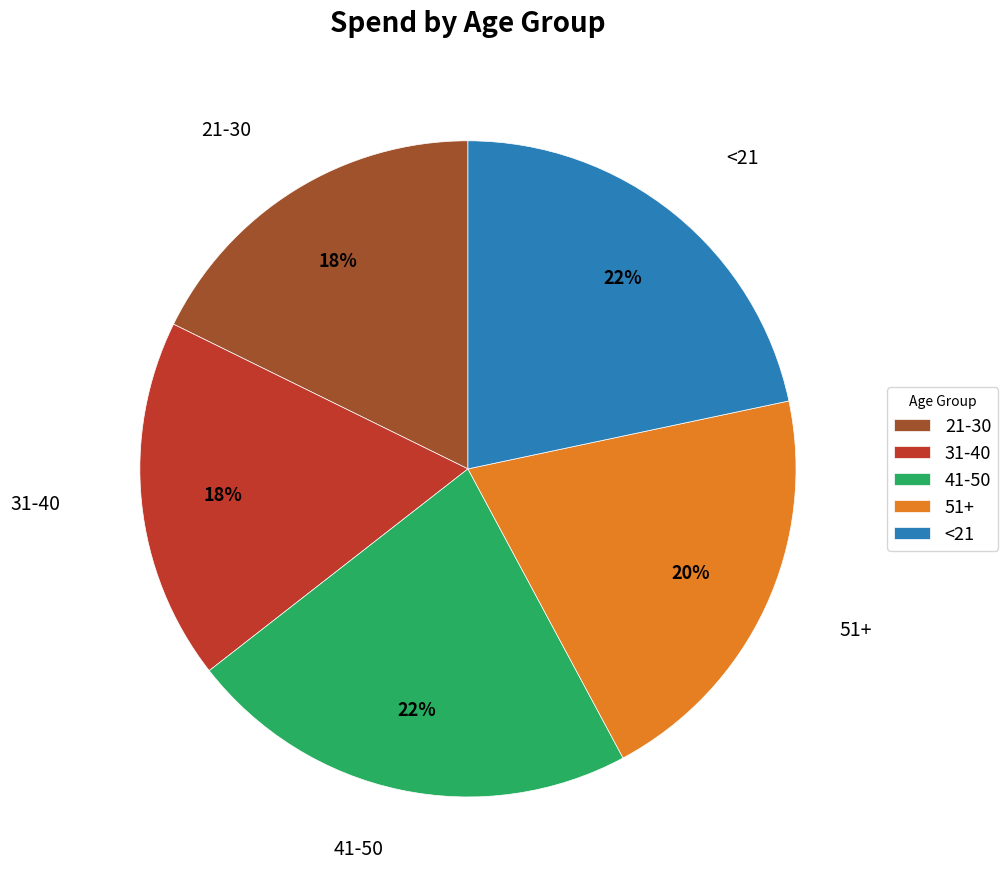

To the nearest percent, what is the average slice percentage?

20%